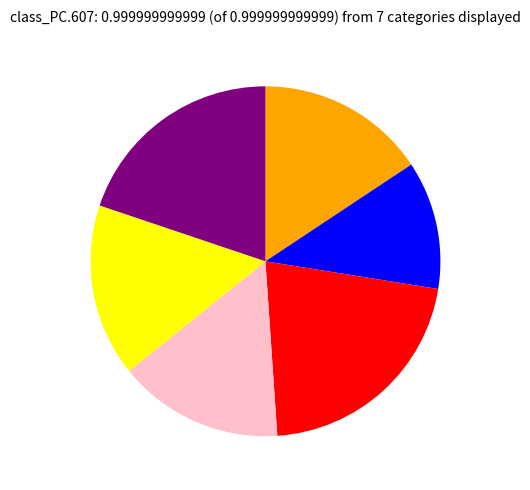

Is there any slice that represents more than half of the pie?

No